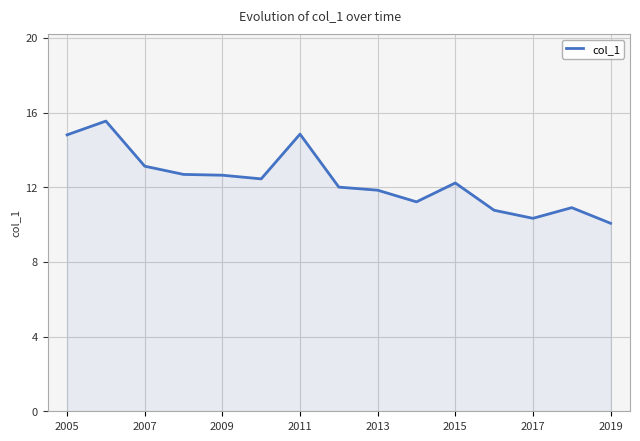

Is it true that col_1 equals 22.0 at 2005?

False